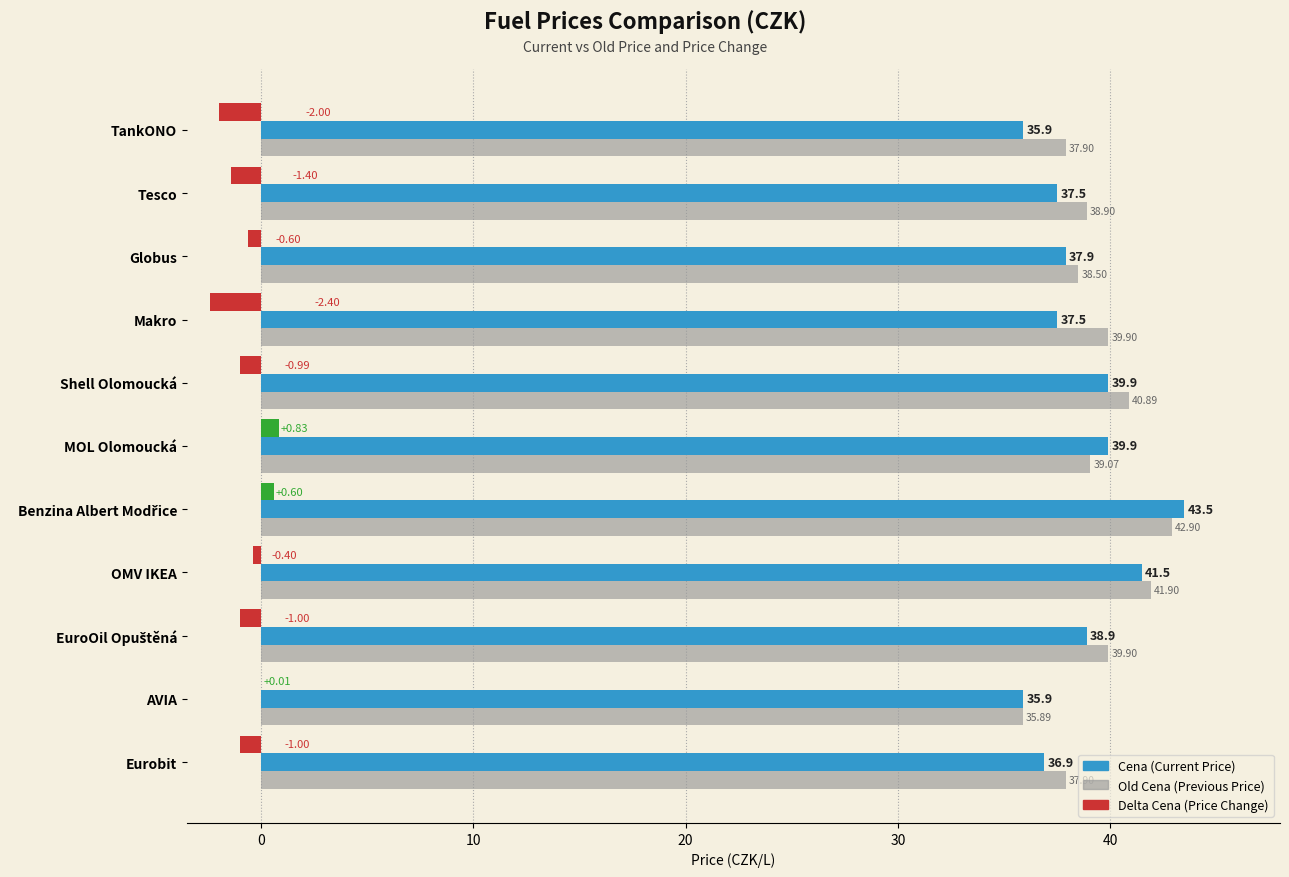

What is the total value across all series at OMV IKEA?

83.0